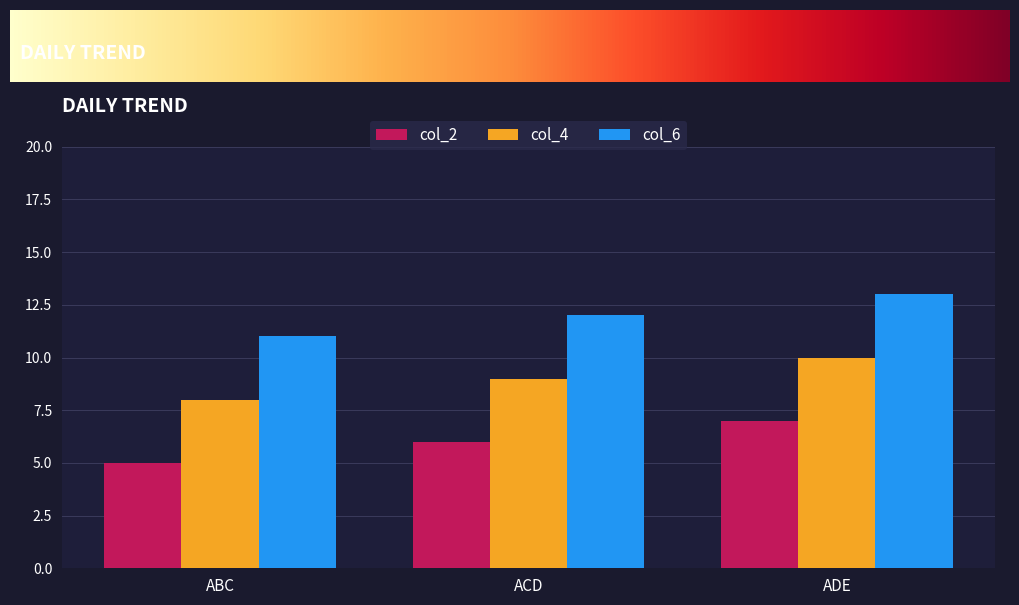

The value of col_4 at ABC is 3. True or false?

False